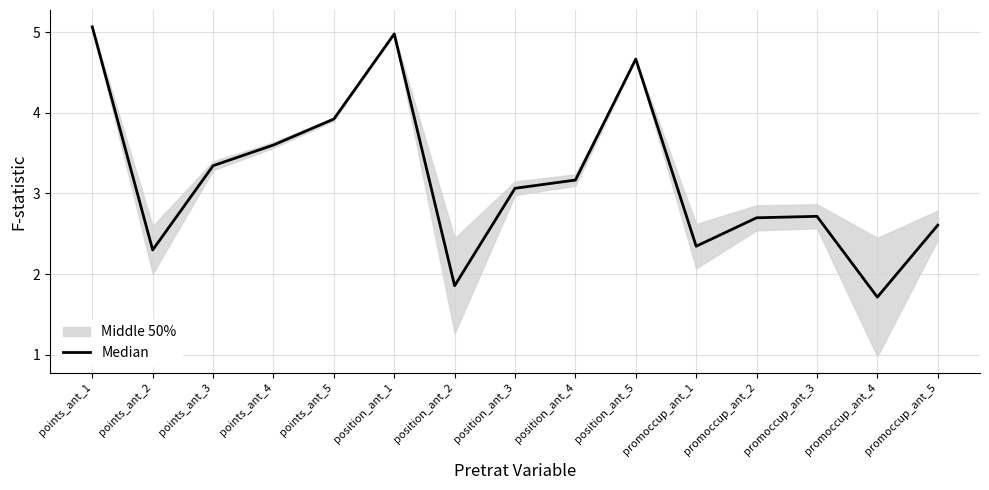

Reading right to left, what are all the values shown in this chart?

promoccup_ant_5=2.6	promoccup_ant_4=1.7	promoccup_ant_3=2.7	promoccup_ant_2=2.7	promoccup_ant_1=2.3	position_ant_5=4.7	position_ant_4=3.2	position_ant_3=3.1	position_ant_2=1.9	position_ant_1=5.0	points_ant_5=3.9	points_ant_4=3.6	points_ant_3=3.3	points_ant_2=2.3	points_ant_1=5.1